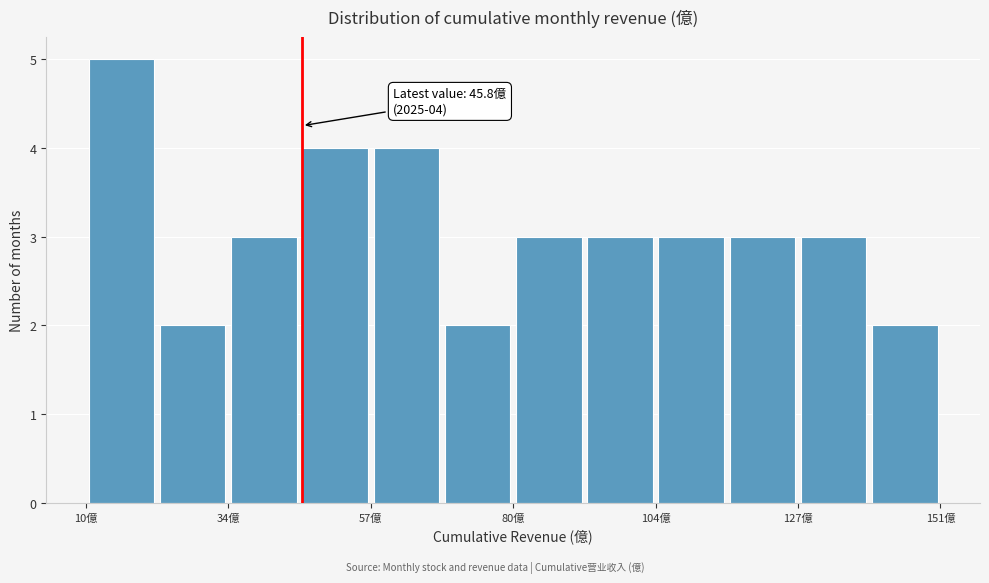

Read against the x-axis, roughly where is the centre of the tallest bar?

15